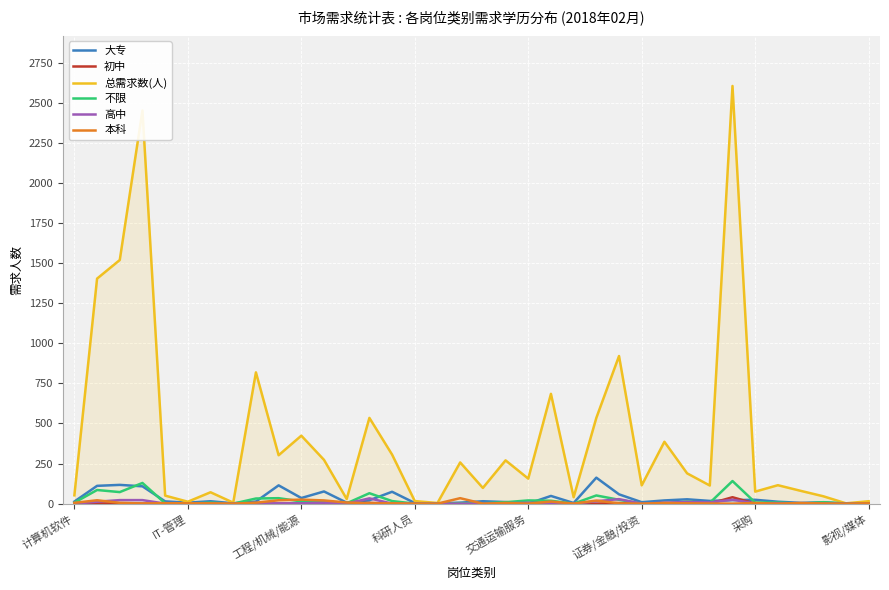

Which series has the largest range (max minus min)?

总需求数(人)